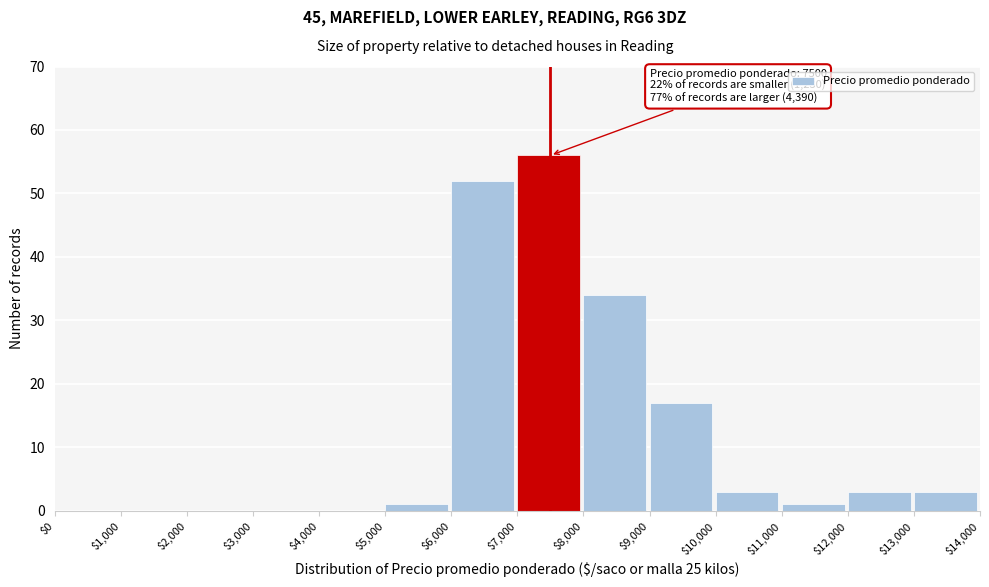

Which range on the x-axis has the tallest bar?

$7,000 to $8,000